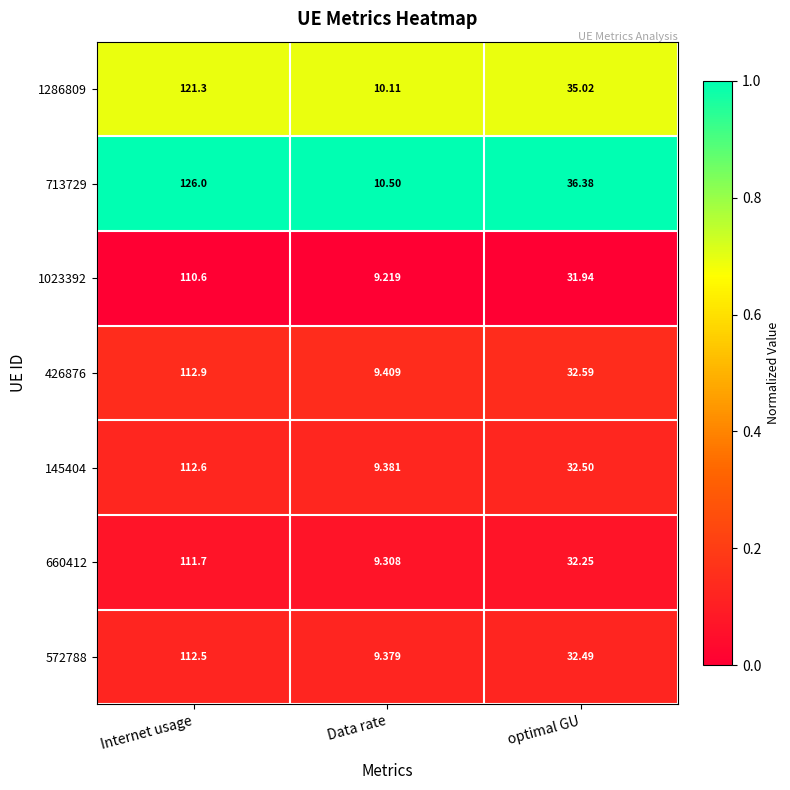

At which label is 572788 closest to 60?

optimal GU